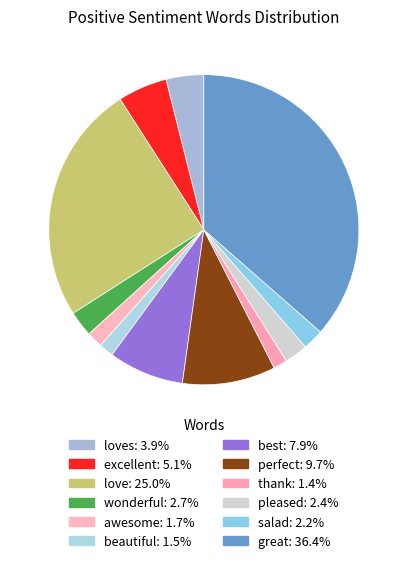

Is there any slice that represents more than half of the pie?

No